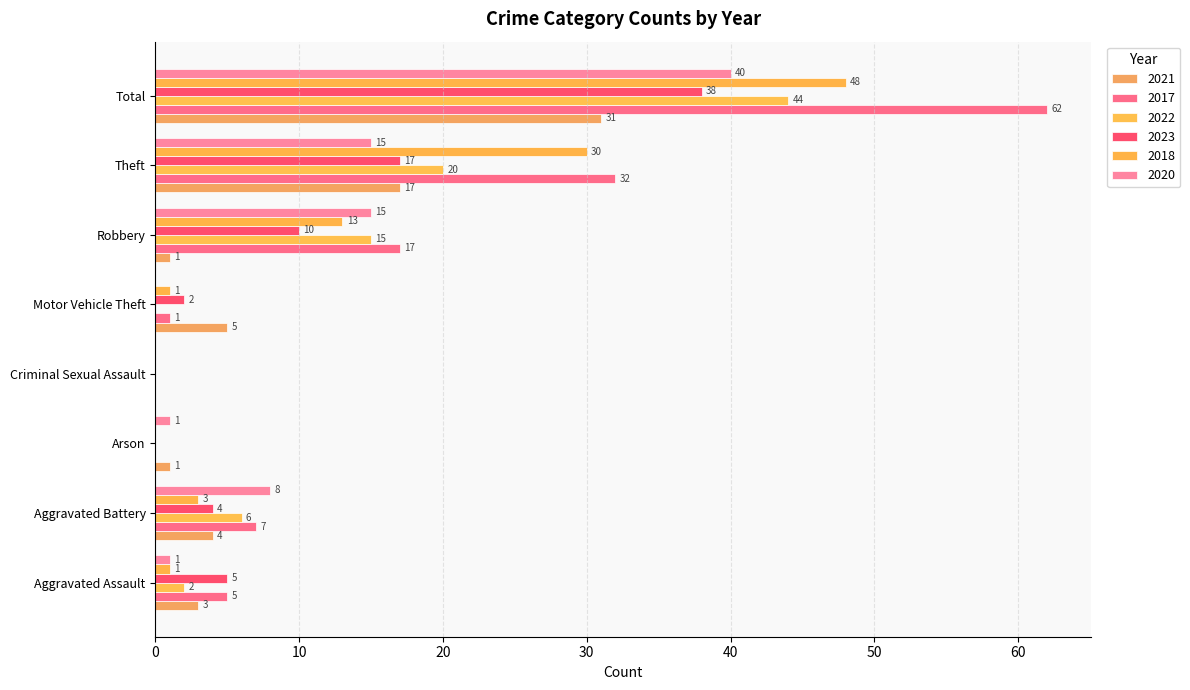

At which category is the sum across all series the highest?

Total